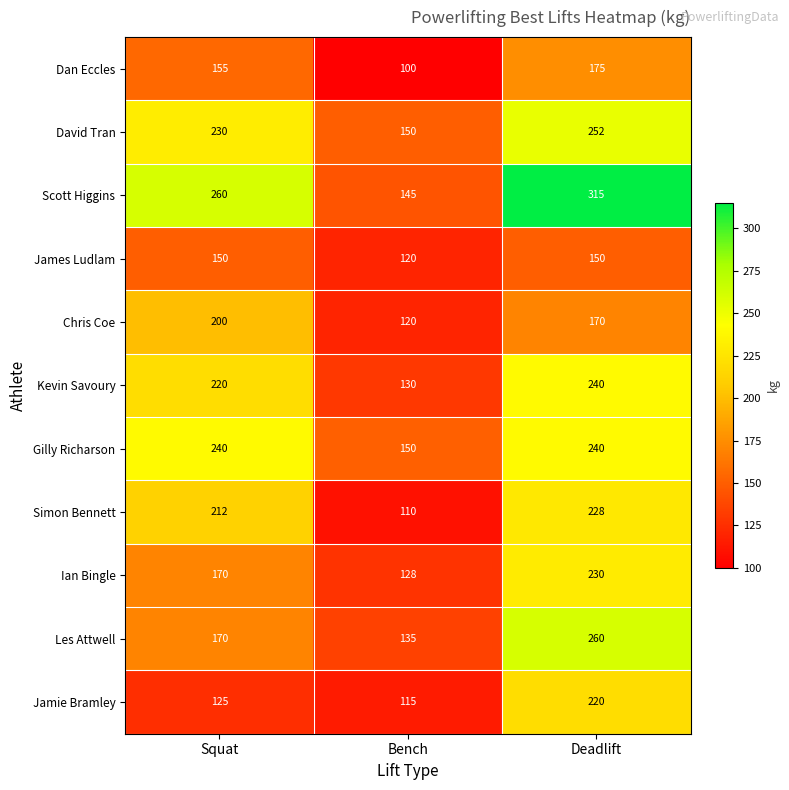

At which category does the chart reach its minimum across all series?

Bench